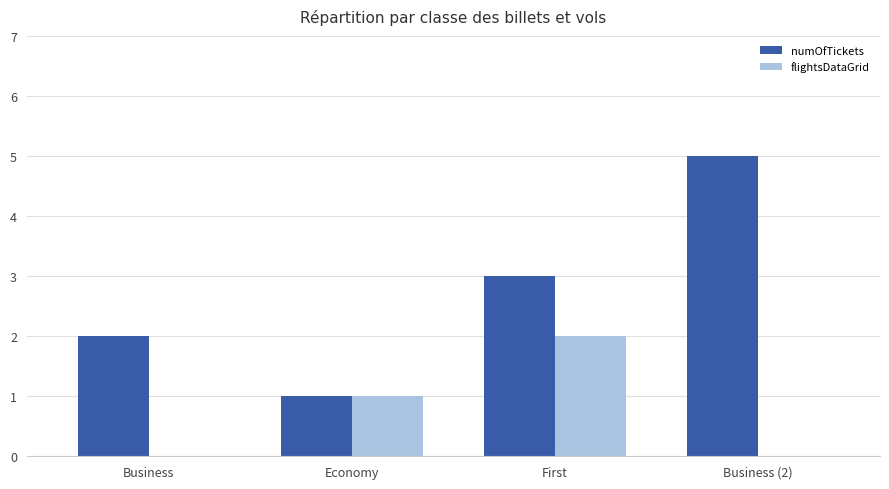

Are the bars horizontal?

No